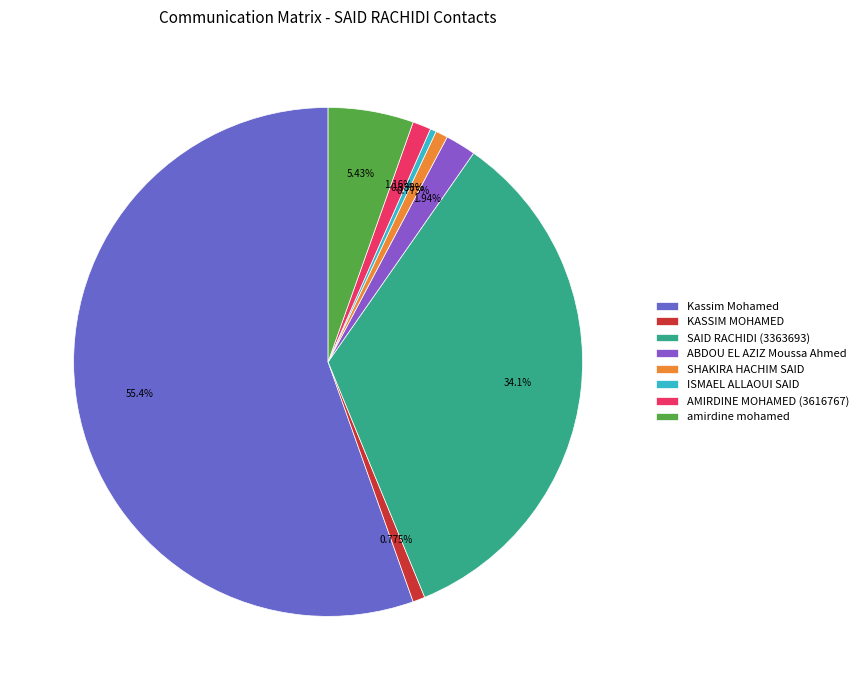

True or false: Kassim Mohamed accounts for 55% of the total.

True